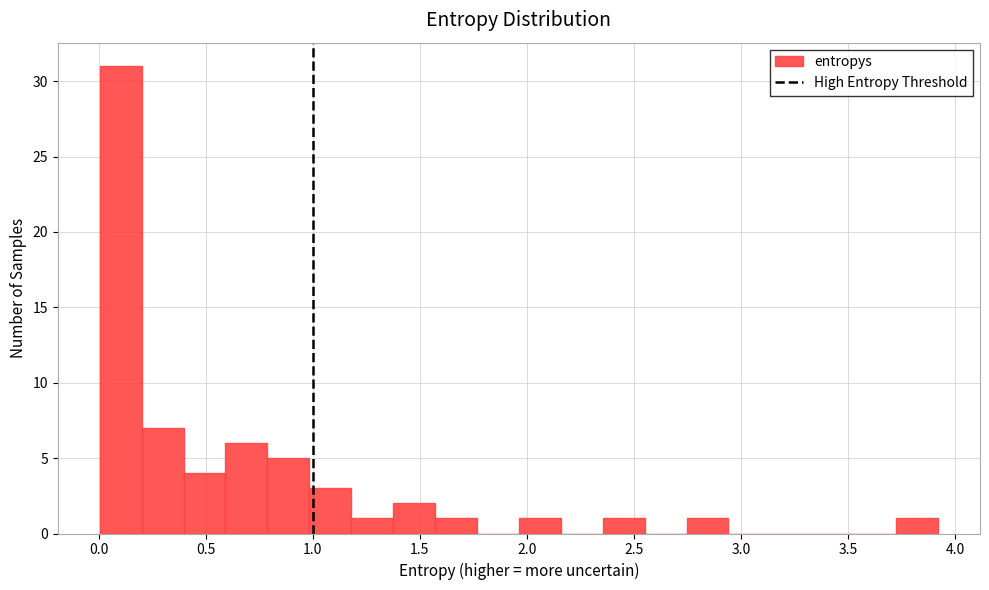

Around what value on the x-axis is the tallest bar? Give the approximate position of its centre, as read against the axis.

0.10